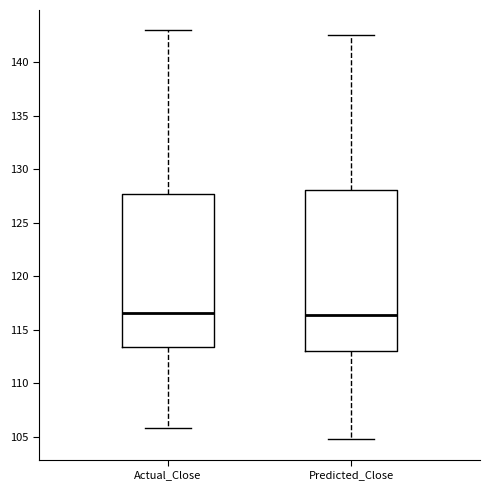

Where does the median line of the box for Predicted_Close sit on the y-axis? The values are not printed on the chart, so give them approximately, as read against the axis.

116.5